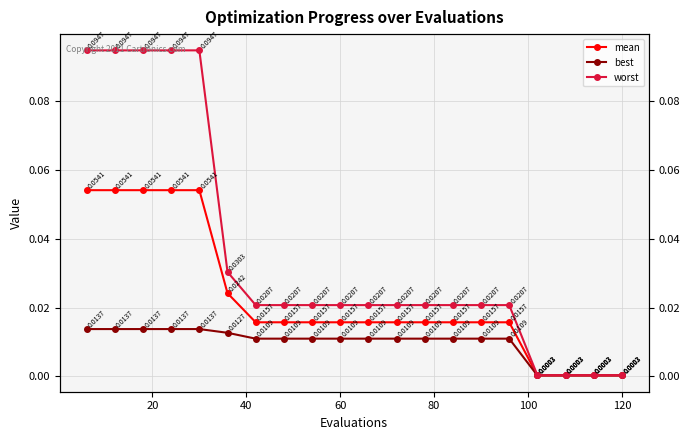

True or false: worst and mean intersect in this chart.

False